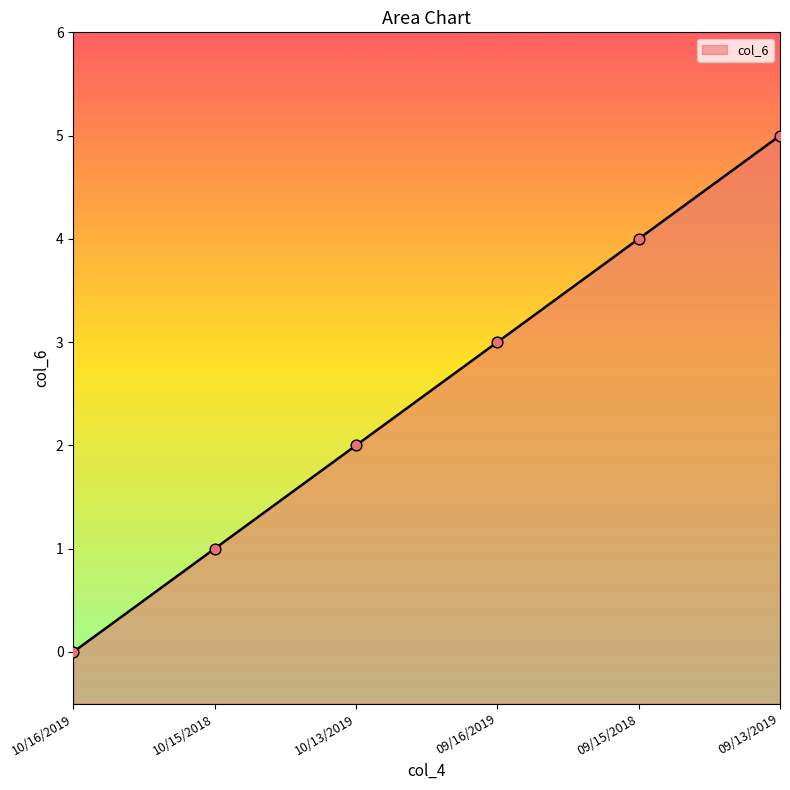

Approximately how many times larger is the value at 10/13/2019 compared to 10/15/2018?

2.0